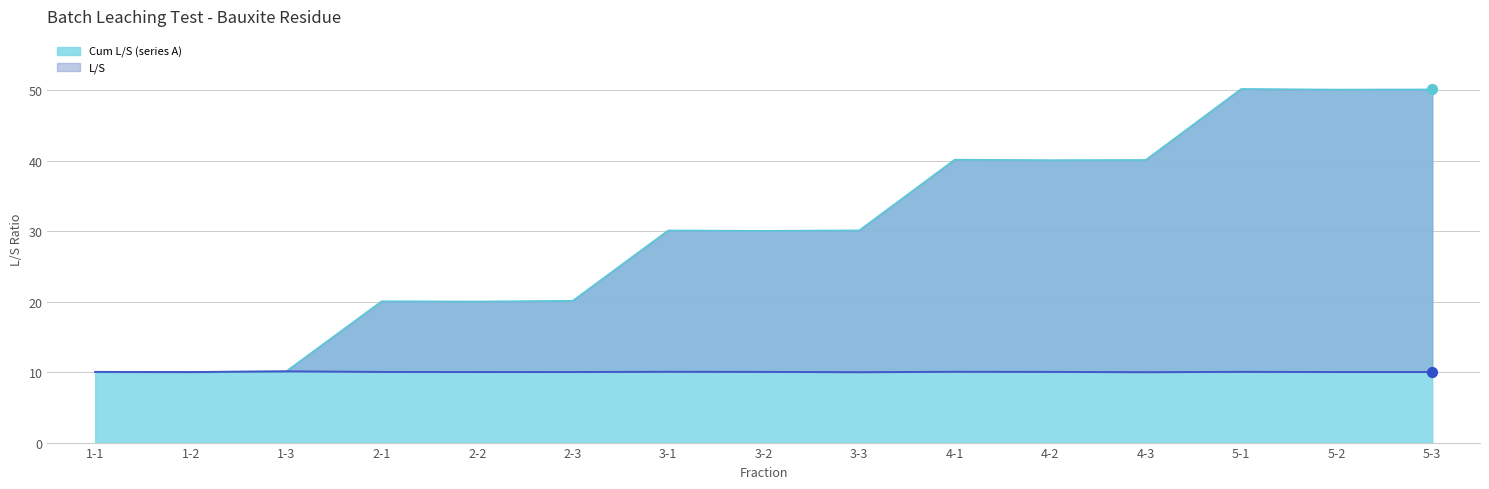

At how many categories does at least one series exceed 40?

6